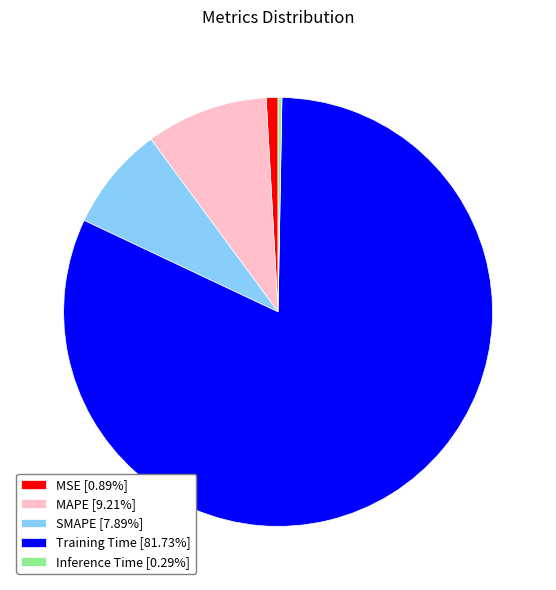

Do Training Time [81.73%] and SMAPE [7.89%] together represent more than half of the pie?

Yes